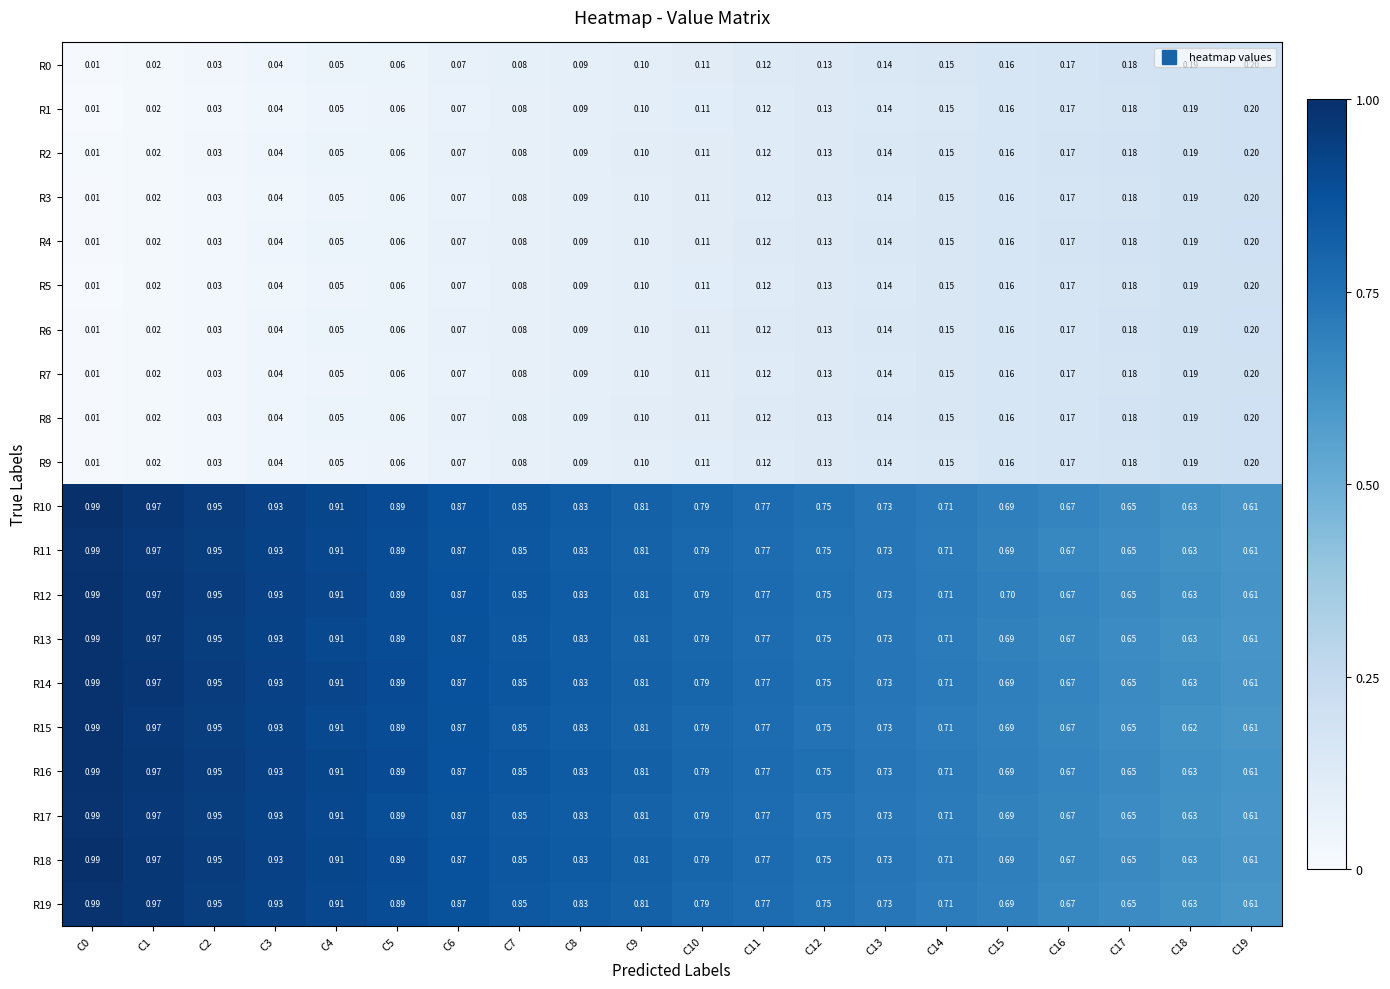

Which series has the largest total across all categories?

R12